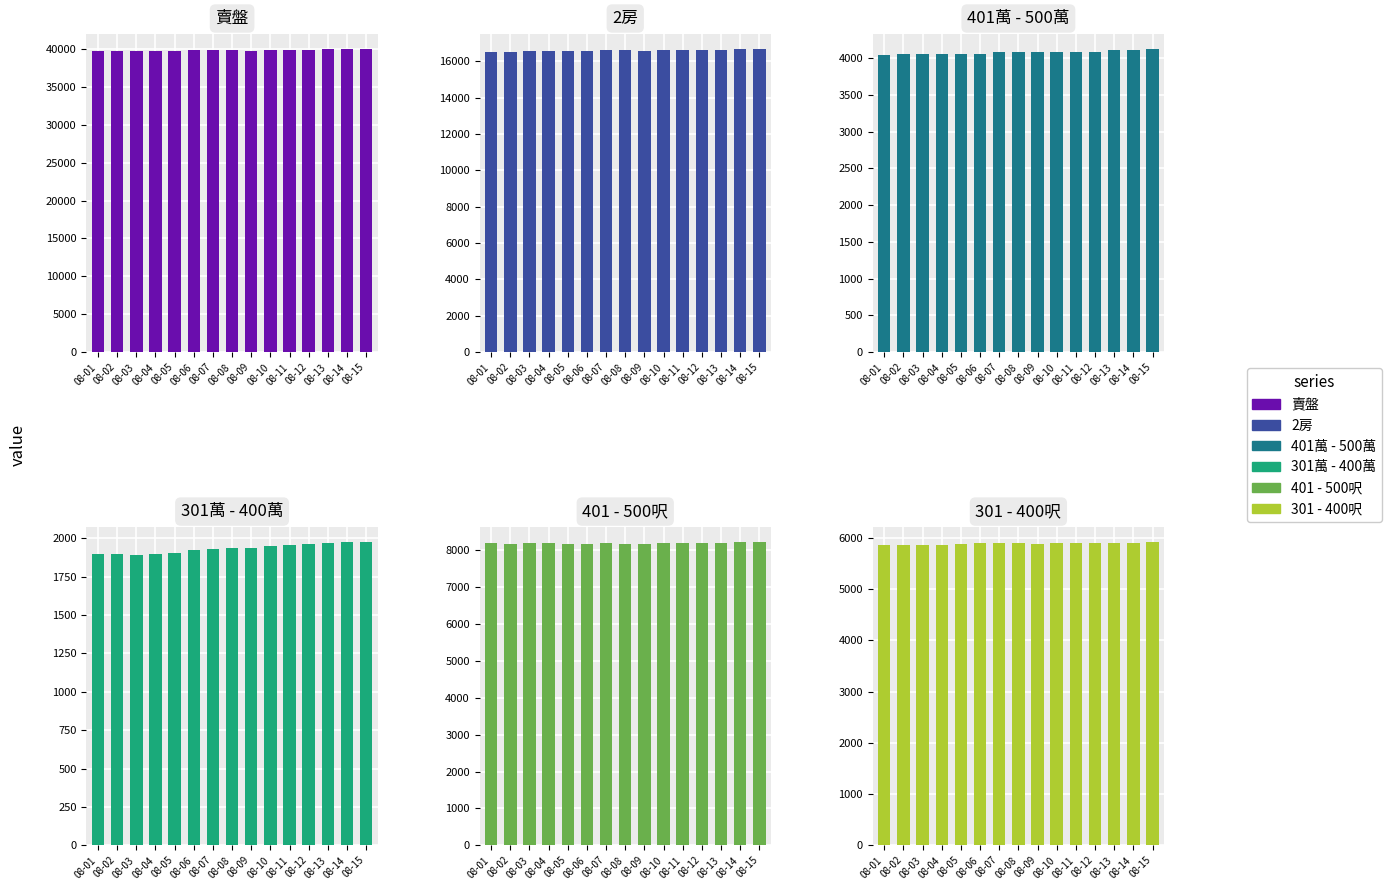

How many distinct data groups are displayed?

6